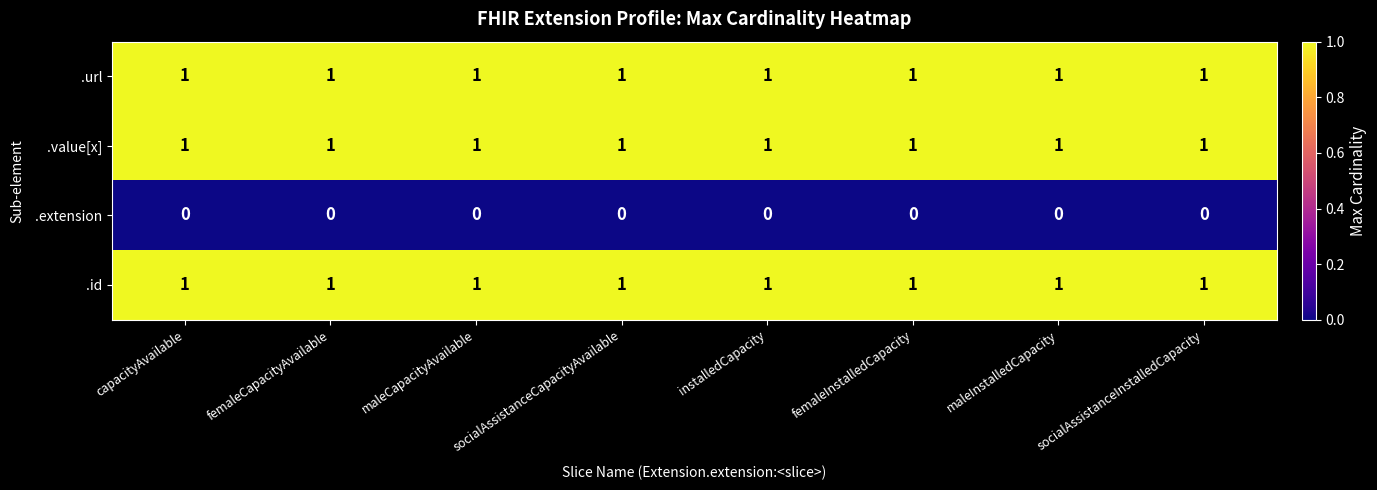

True or false: .url has a value of 2 at socialAssistanceCapacityAvailable.

False